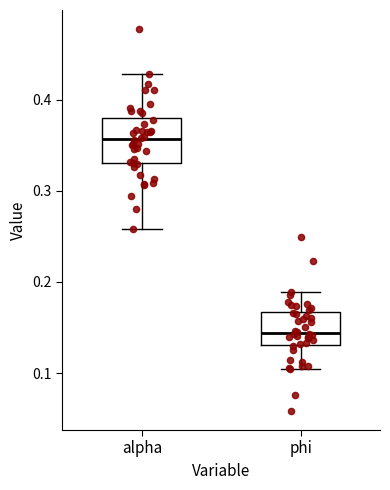

Where is the lower edge of the box for phi on the y-axis? The values are not printed on the chart, so give them approximately, as read against the axis.

0.13